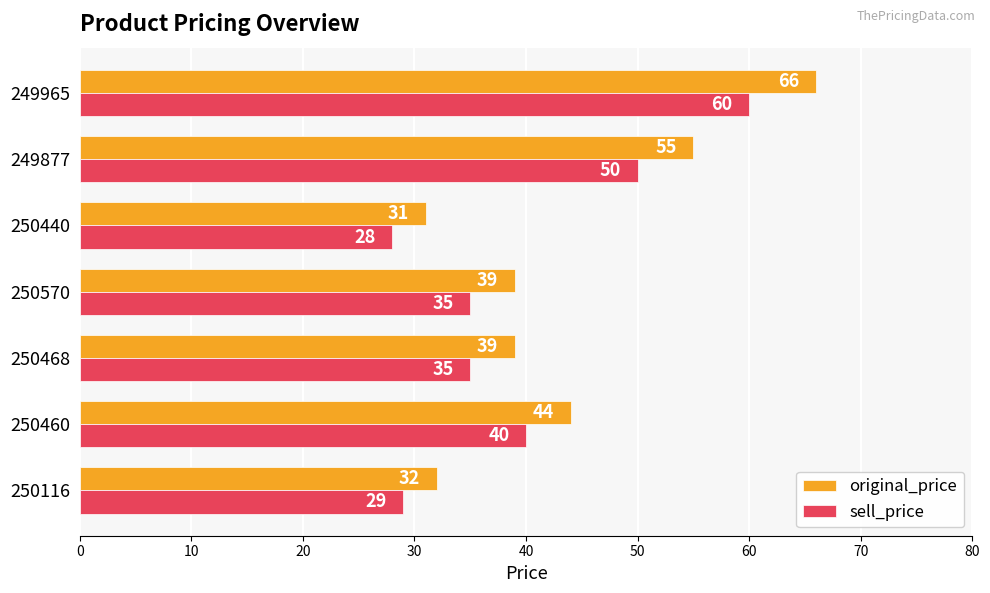

What is the spread (max minus min) of values at 250460?

4